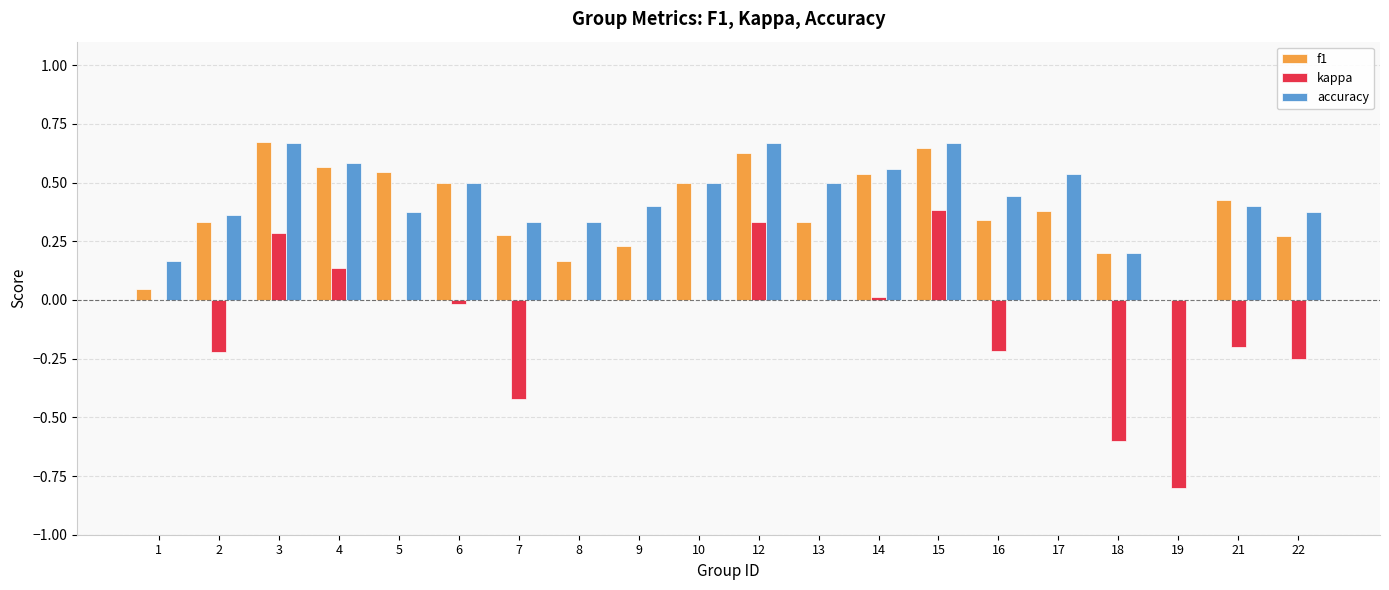

Which category has the highest value in the kappa series?

15